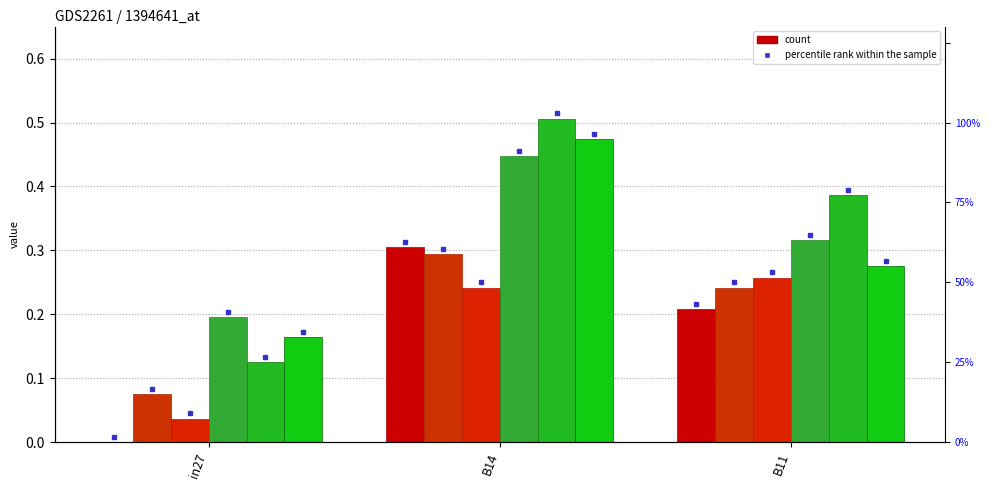

What is the total value across all series at B14?

2.3